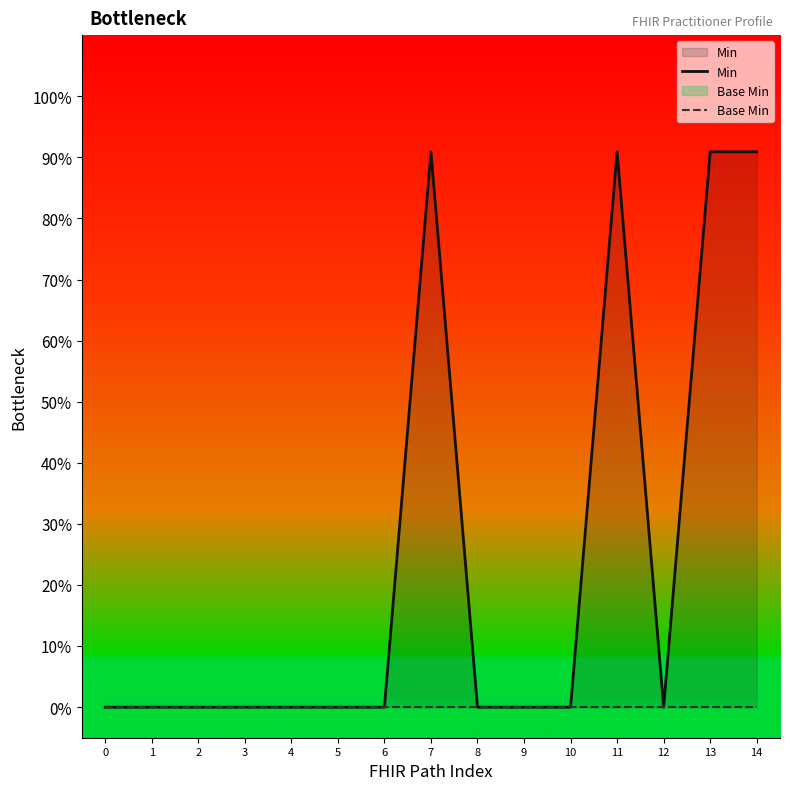

True or false: Min and Base Min intersect in this chart.

True